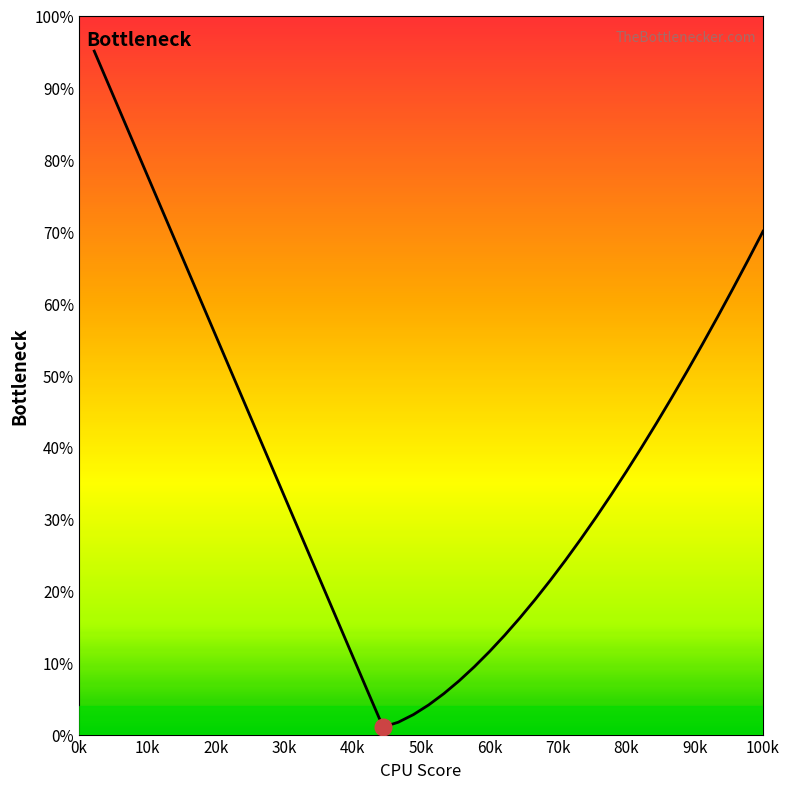

What is the minimum value shown in the chart?

1